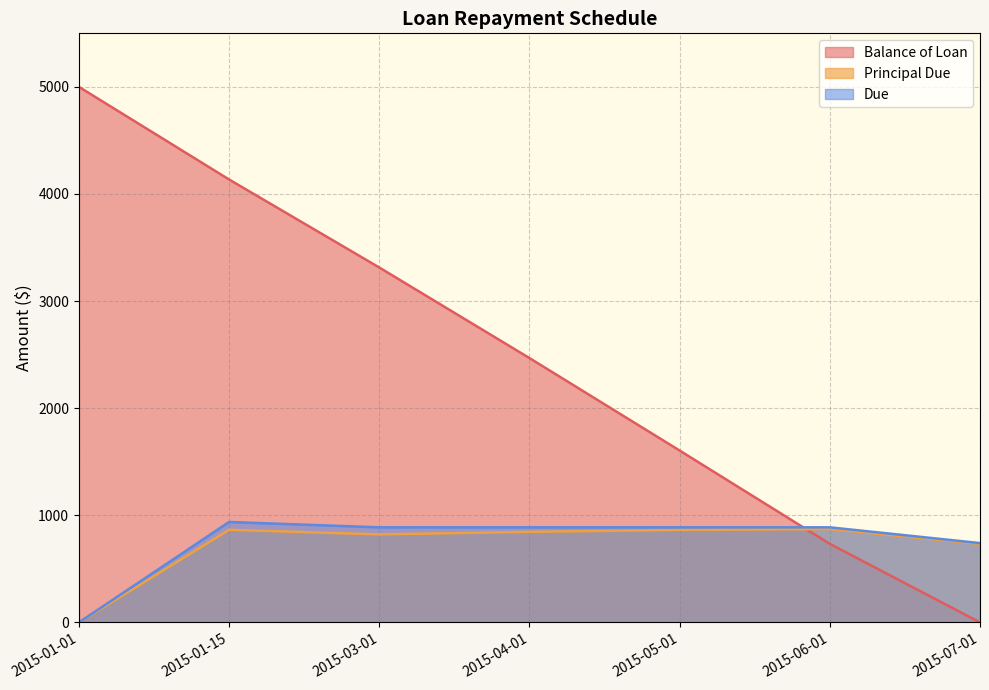

Reading left to right, list all the values displayed in this chart.

Balance of Loan: 5000.0	4135.3	3313.6	2468.0	1604.6	733.3	0.0
Principal Due: 0.0	864.7	821.7	845.6	863.4	871.4	733.3
Due: 0.0	937.7	887.7	887.7	887.7	887.7	740.5